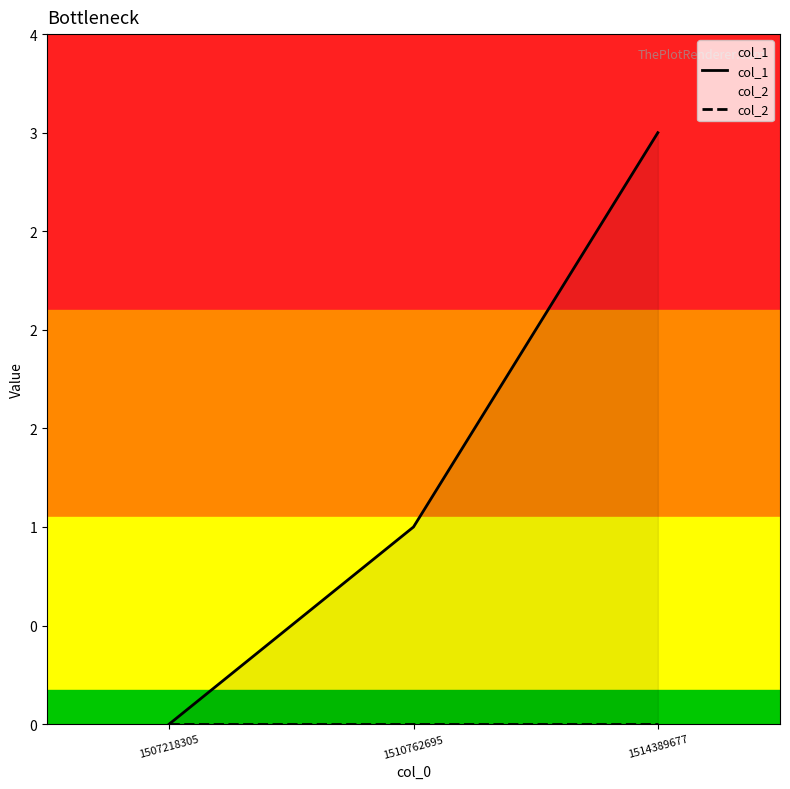

Rank the series by their average value, from highest to lowest.

col_1, col_2